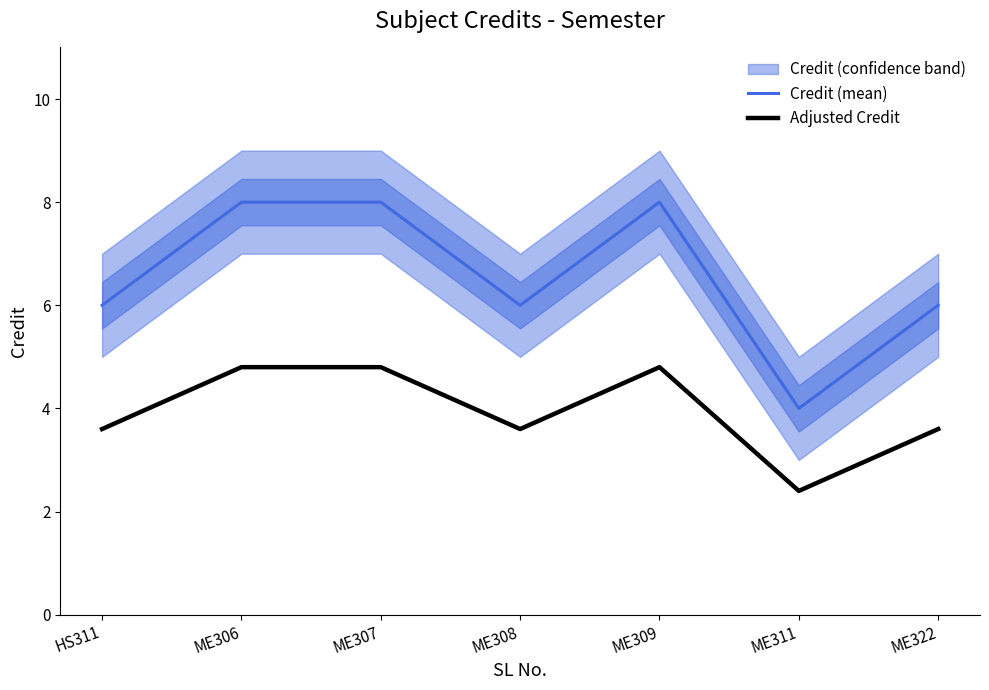

Is it true that Credit (mean) equals 8.0 at ME306?

True